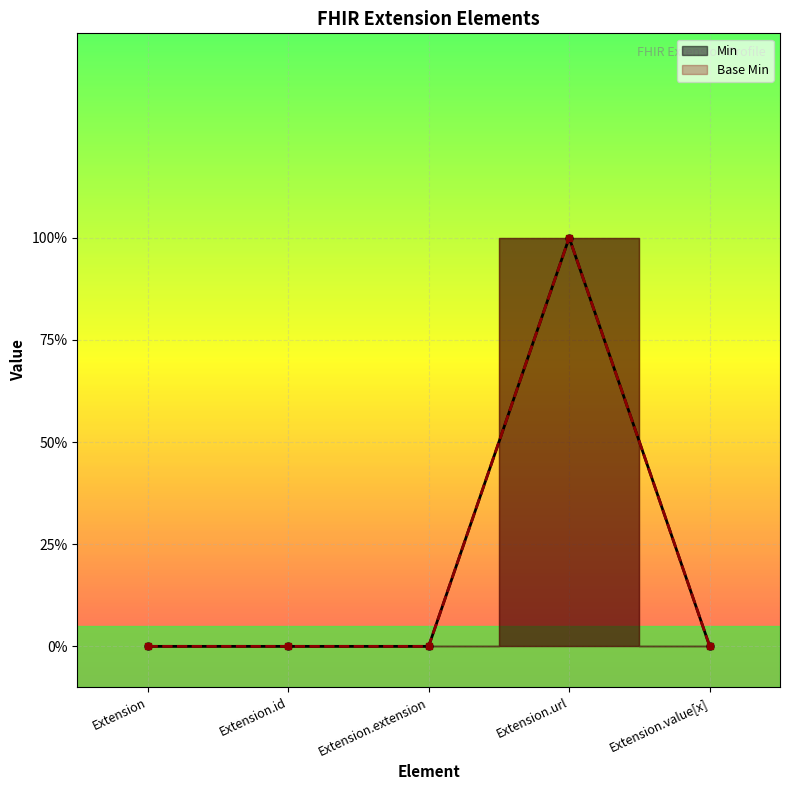

True or false: Base Min and Min cross at least once.

False